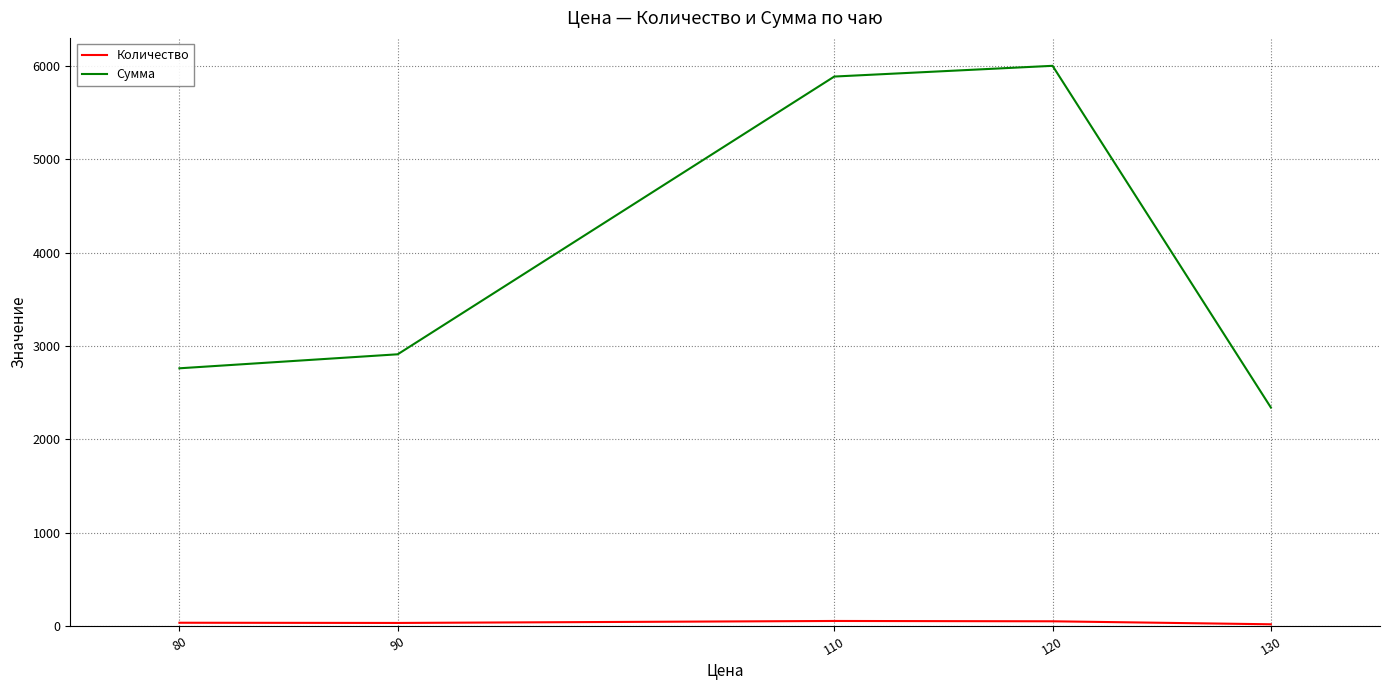

What is the minimum value for Сумма?

2340.0